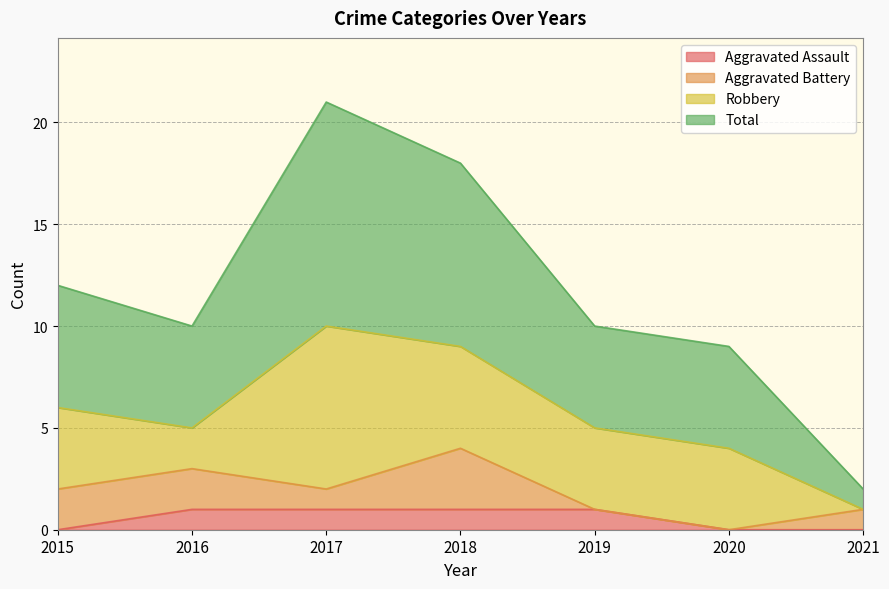

What are all the series names shown in the legend?

Aggravated Assault, Aggravated Battery, Robbery, Total